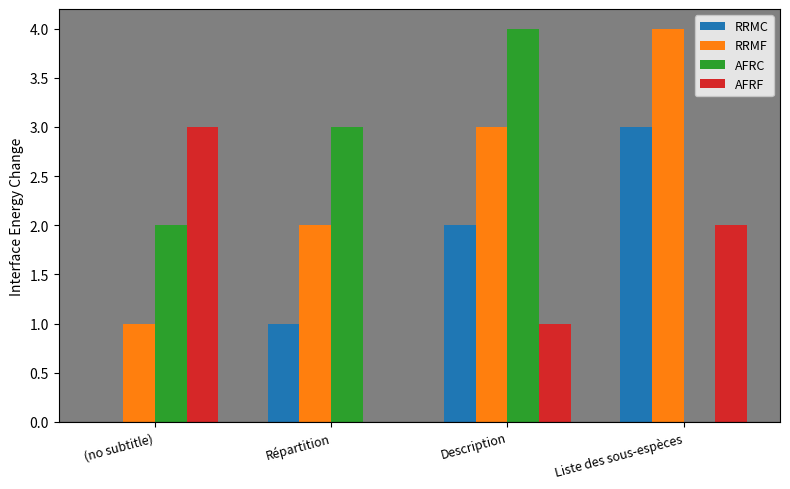

Where is RRMC nearest to the value 1?

Répartition